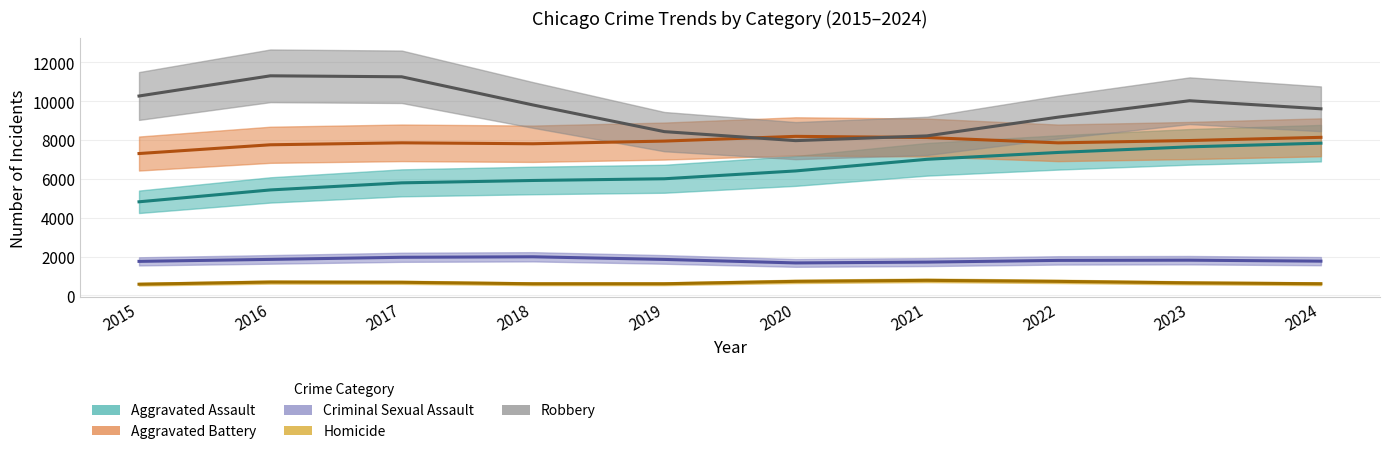

Is it true that Robbery equals 4549 at 2021?

False